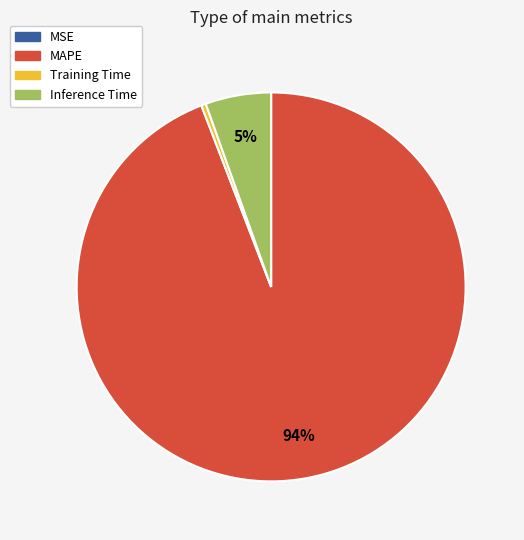

What percentage is the Inference Time slice, to the nearest percent?

5%